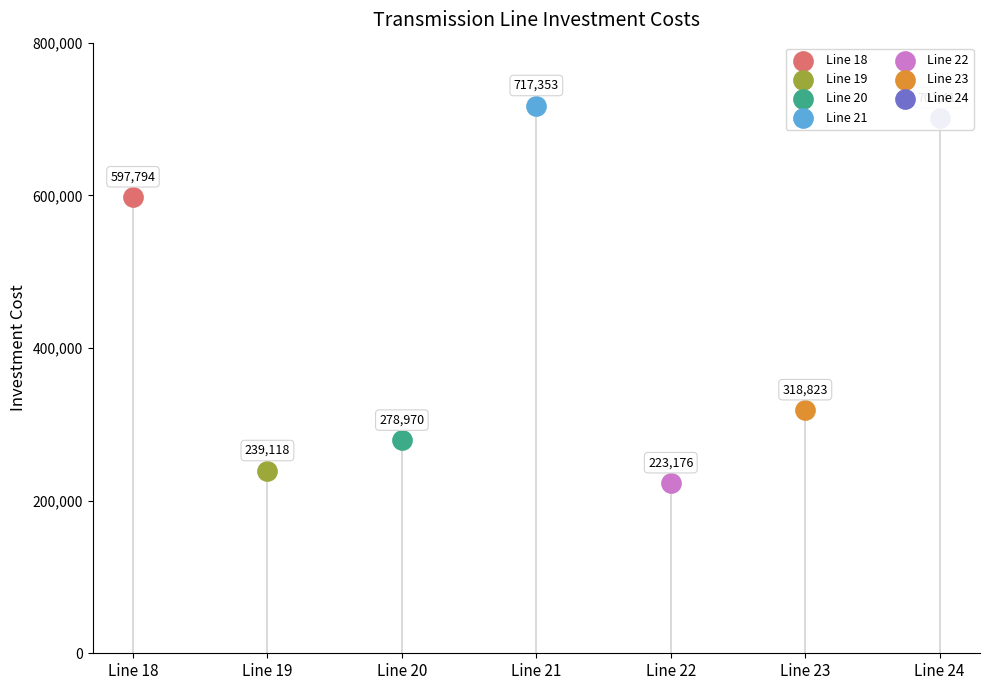

What is the ratio of the value at Line 21 to the value at Line 20?

2.6